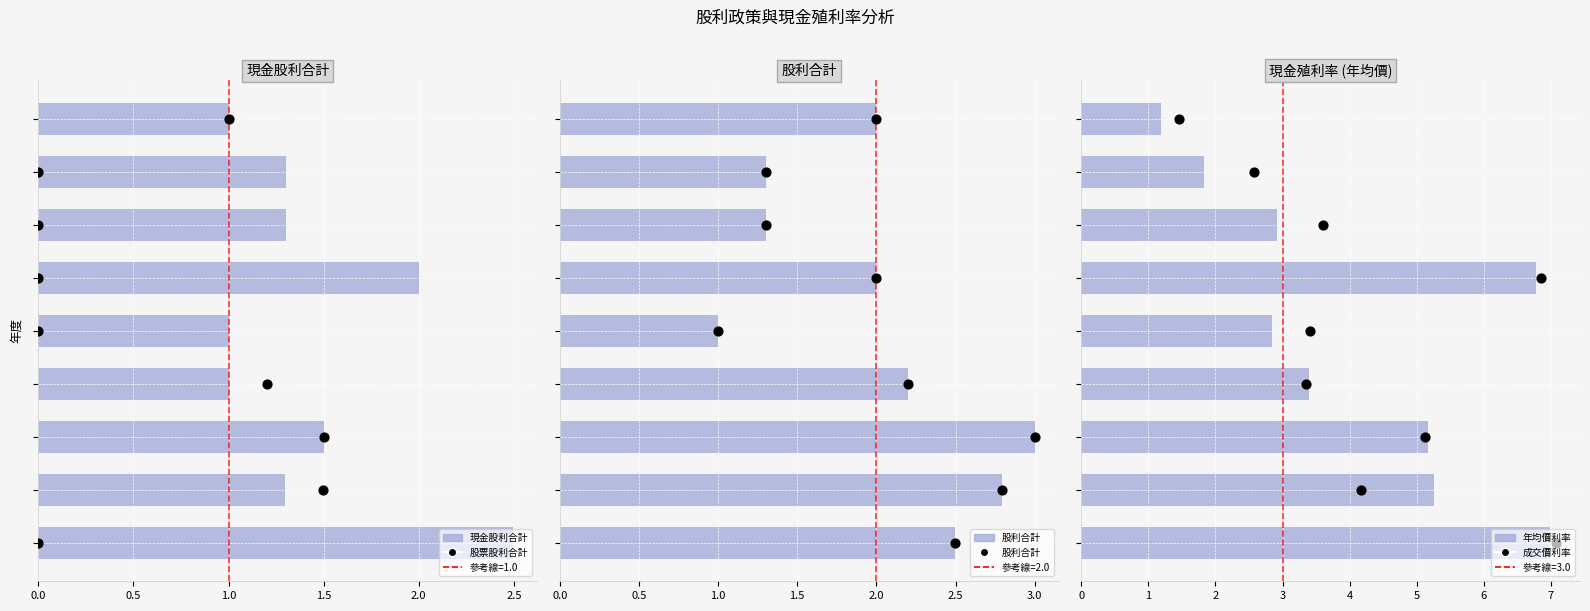

Which series reaches the minimum Y coordinate?

股票股利合計